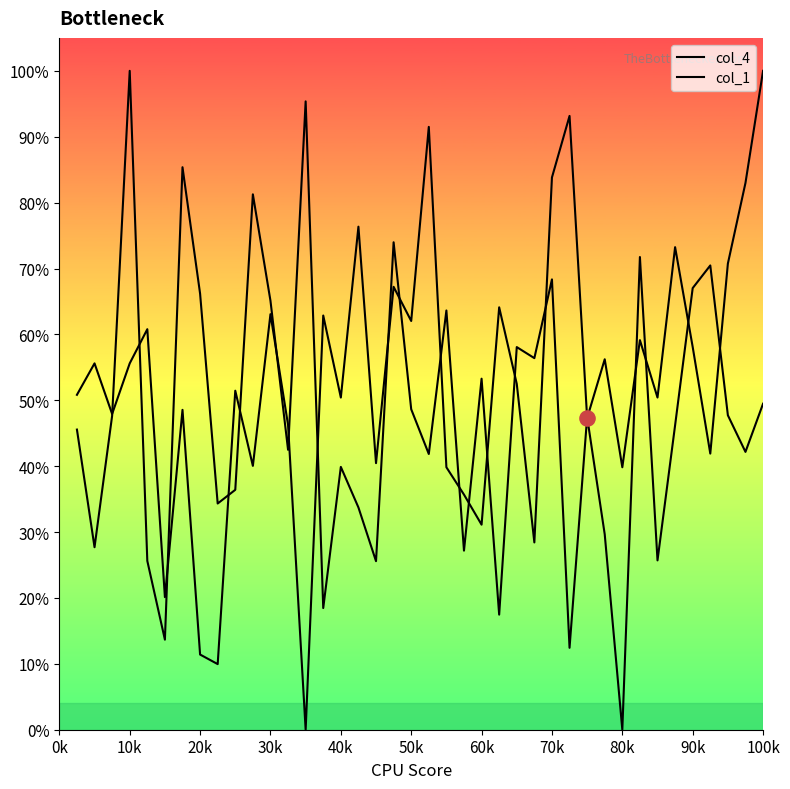

Which series has the largest total across all categories?

col_1